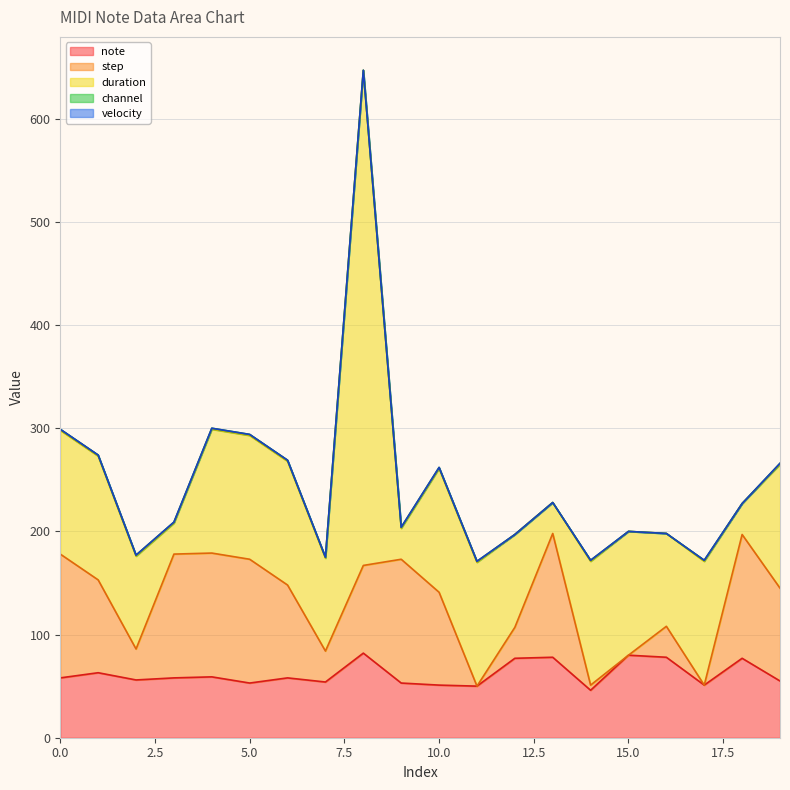

How many values in the step series are below 90?

9